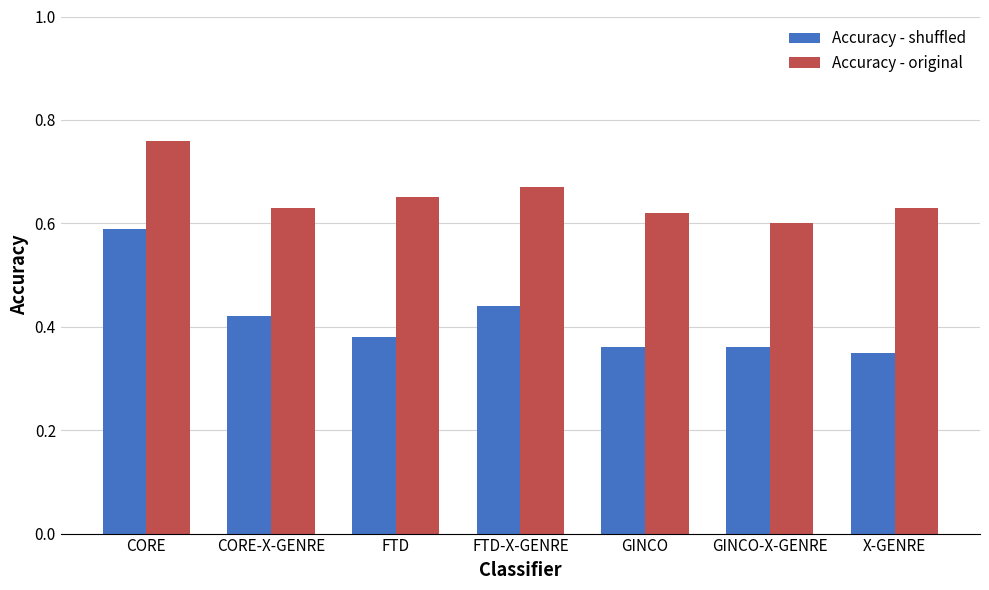

What is the difference between the maximum and second lowest values in the Accuracy - original series?

0.1